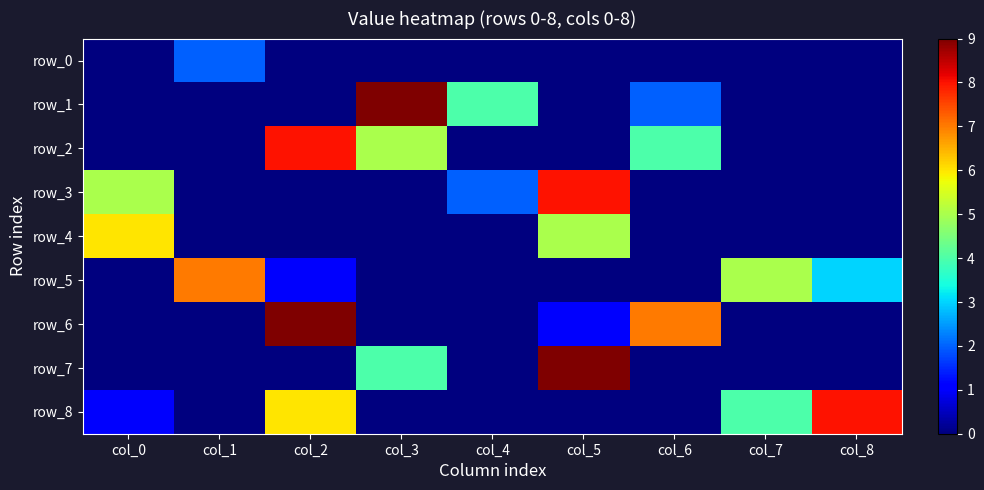

The value of row_3 at col_5 is 8. True or false?

True